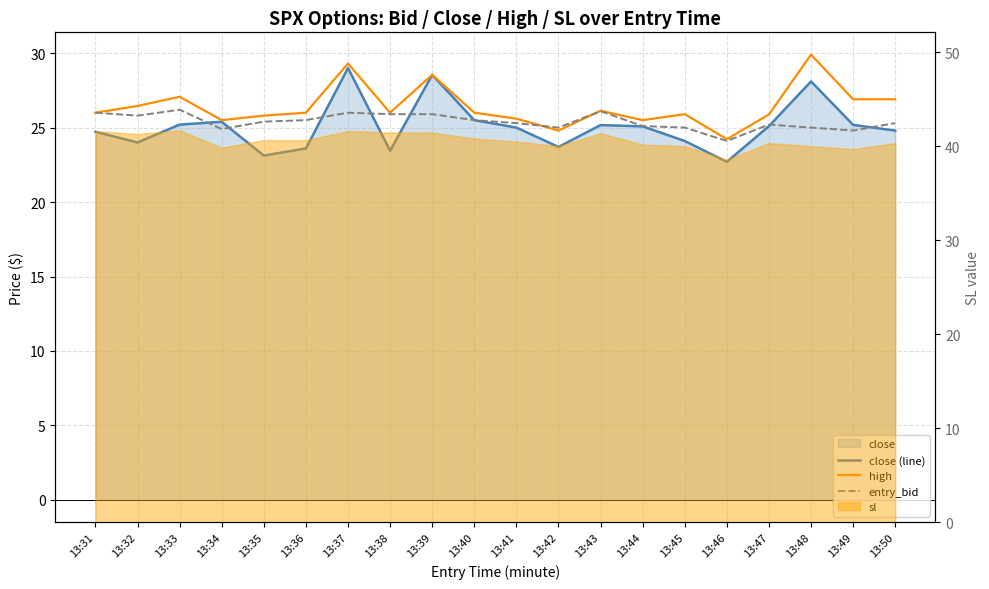

Reading left to right, extract all data points from this chart.

close (line): 24.7	24.0	25.2	25.4	23.1	23.6	29.0	23.4	28.5	25.5	25.0	23.7	25.2	25.1	24.1	22.7	25.1	28.1	25.2	24.8
high: 26.0	26.4	27.1	25.5	25.8	26.0	29.3	26.0	28.5	26.0	25.6	24.8	26.1	25.5	25.9	24.2	25.9	29.9	26.9	26.9
entry_bid: 26.0	25.8	26.2	24.9	25.4	25.5	26.0	25.9	25.9	25.5	25.3	25.0	26.1	25.1	25.0	24.1	25.2	25.0	24.8	25.3